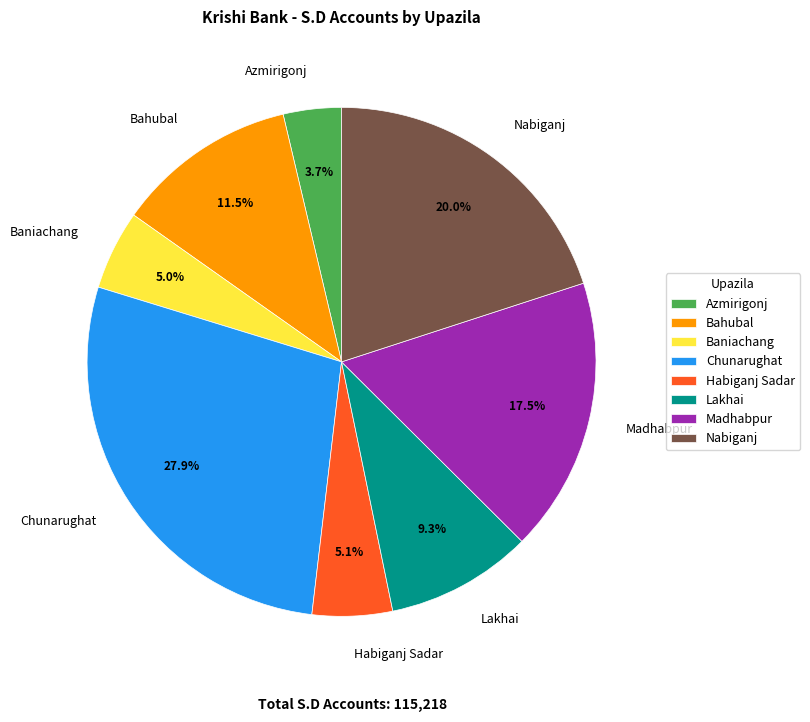

To the nearest percent, what portion does Nabiganj represent?

20%